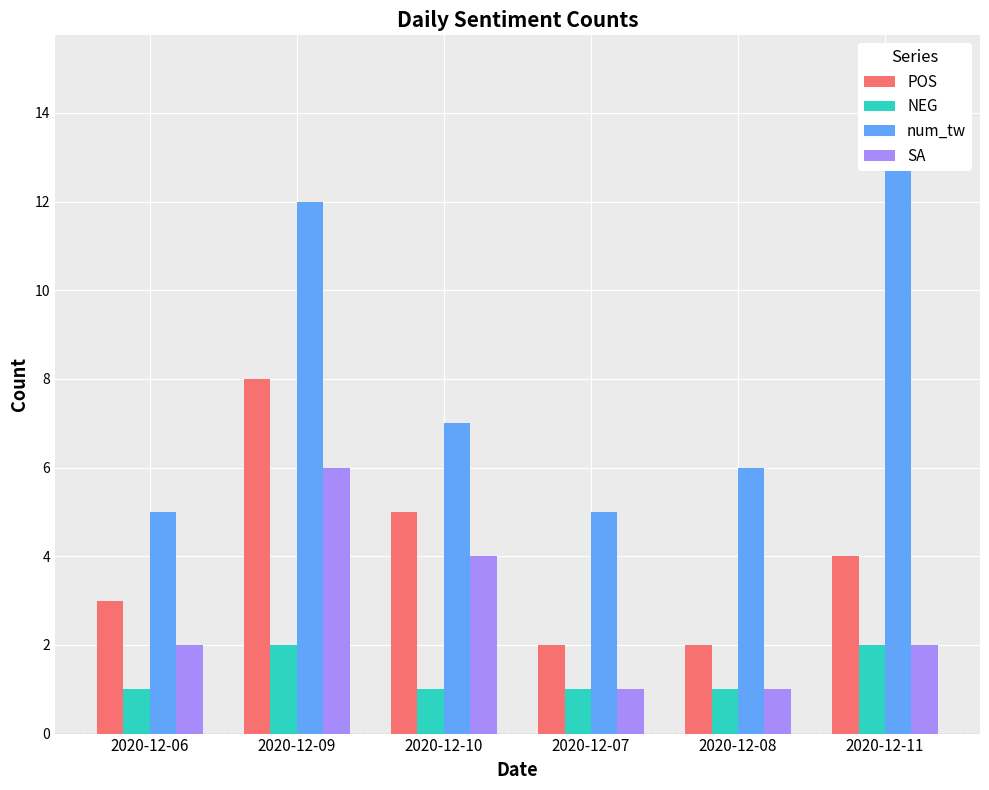

Does the chart contain stacked bars?

No